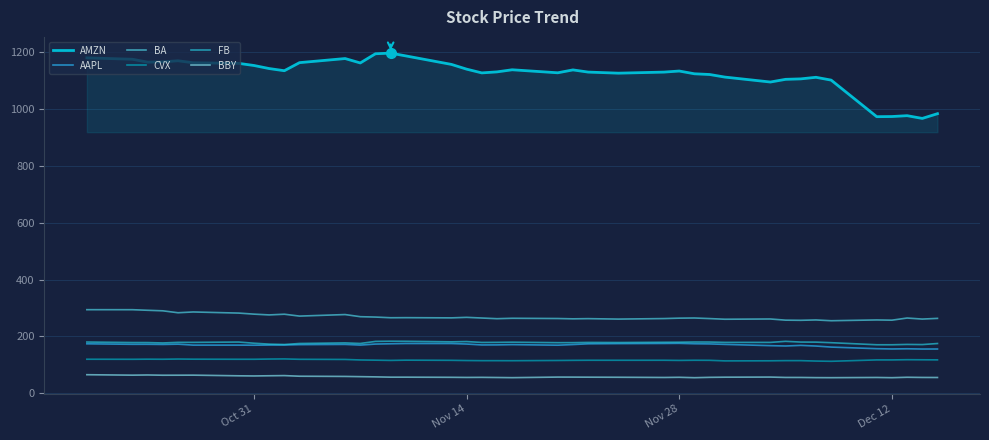

What are all the series names shown in the legend?

AMZN, AAPL, BA, CVX, FB, BBY